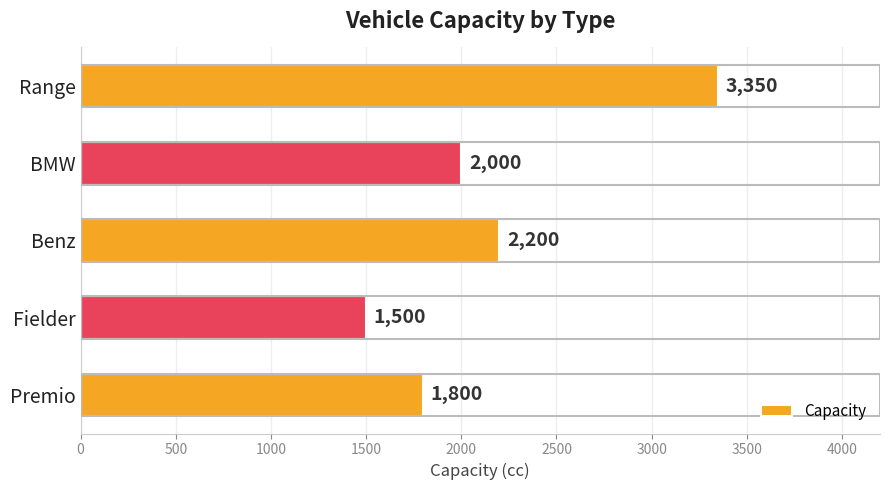

How many bars are there in total?

5